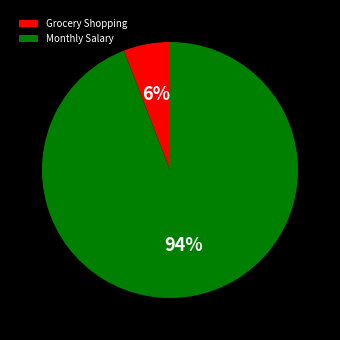

Between Grocery Shopping and Monthly Salary, which is larger?

Monthly Salary